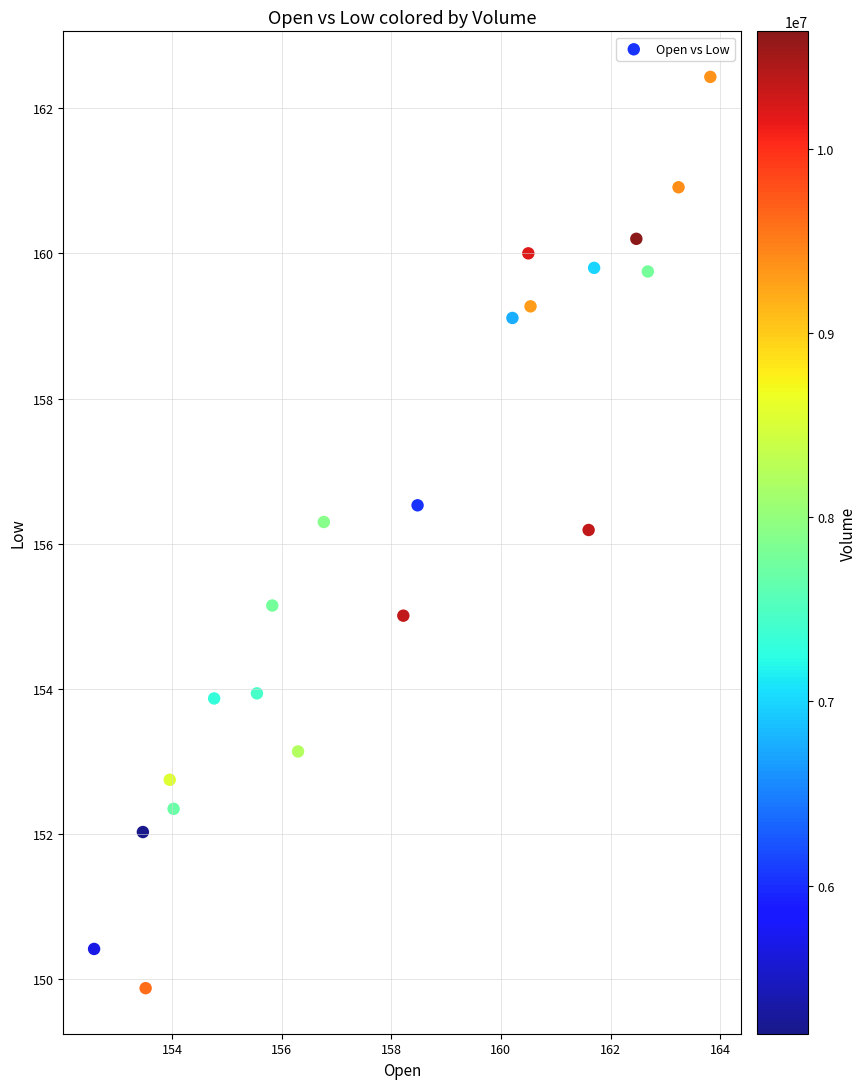

What is the range of X values (max minus min)?

11.2